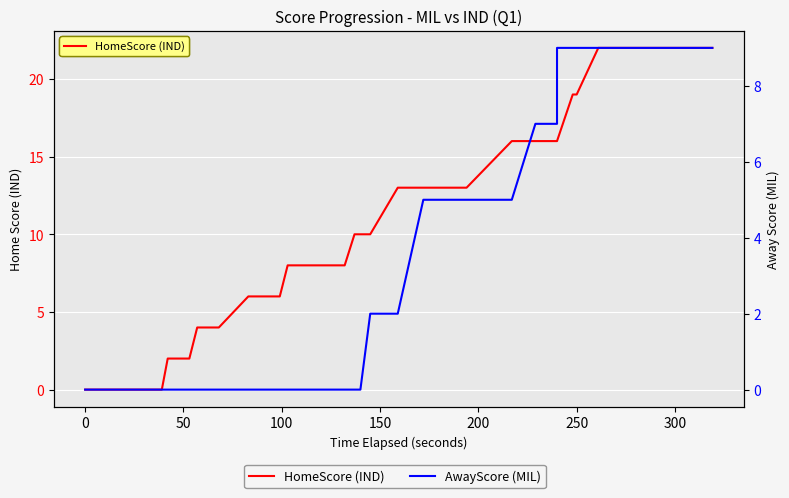

How many lines are shown in the chart?

2